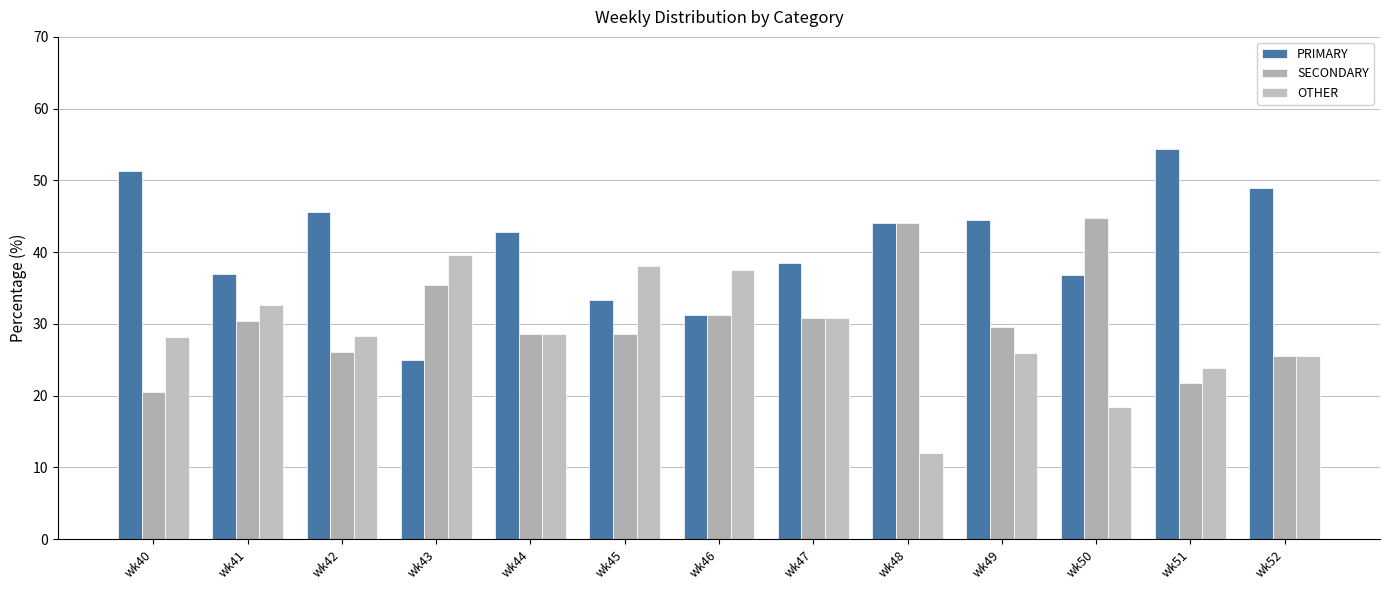

What is the greatest value displayed?

54.3